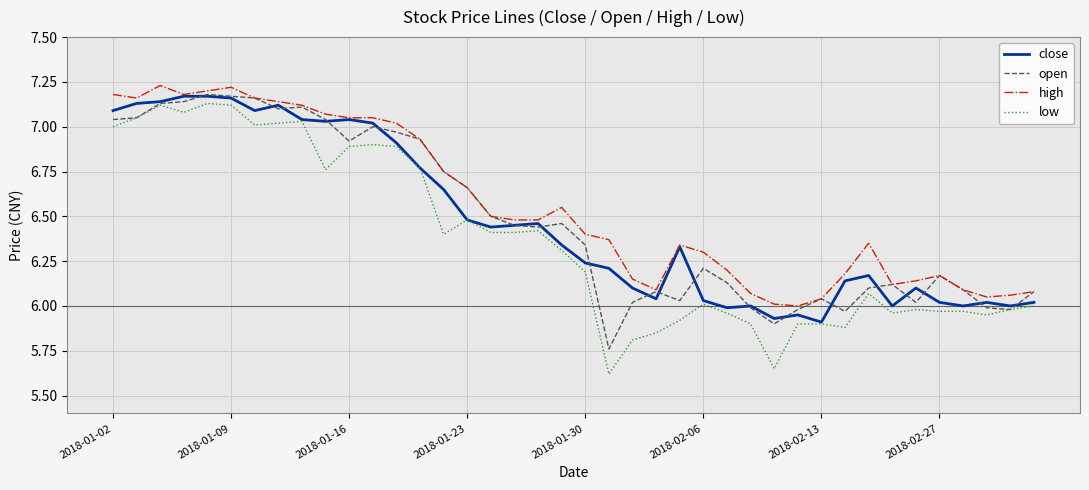

True or false: high and low cross at least once.

False